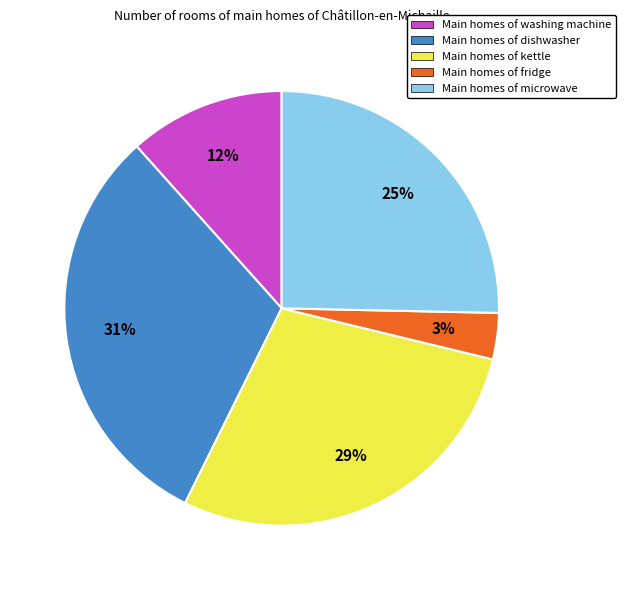

Is there any slice that represents more than half of the pie?

No